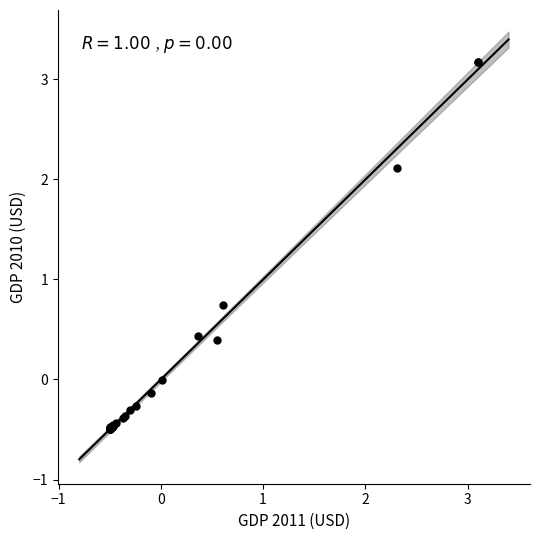

What Y value in the scatter plot is closest to 1?

0.7